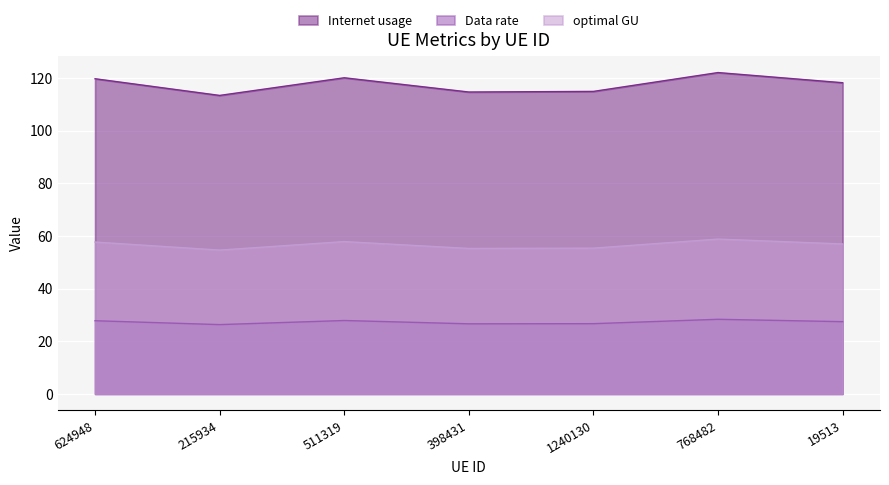

At which label is Internet usage closest to 117?

19513